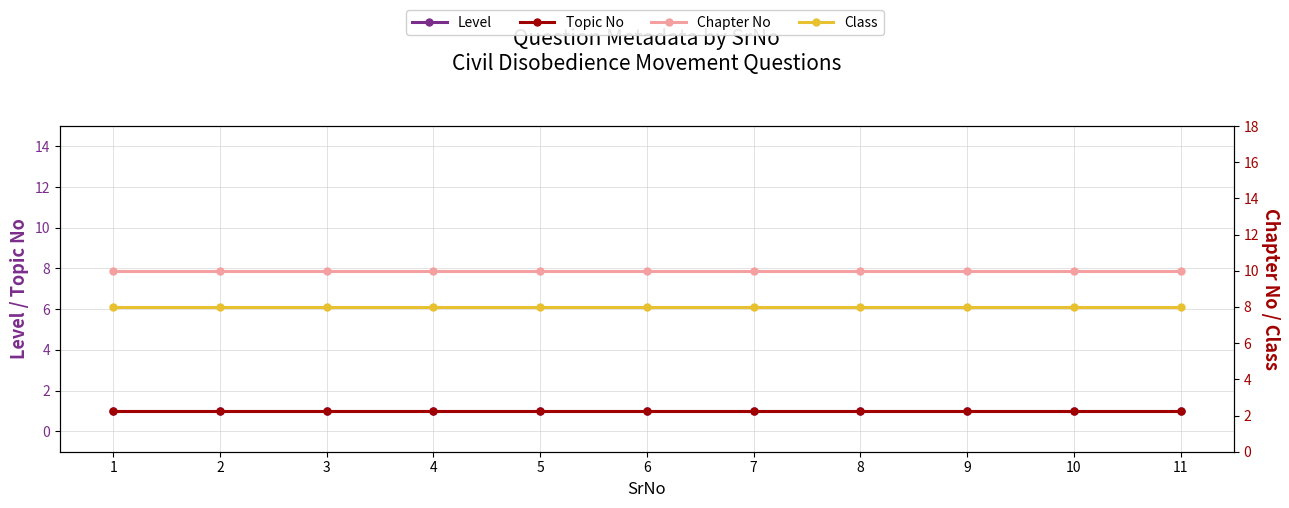

List the series in order of their peak value, highest first.

Chapter No, Class, Level, Topic No